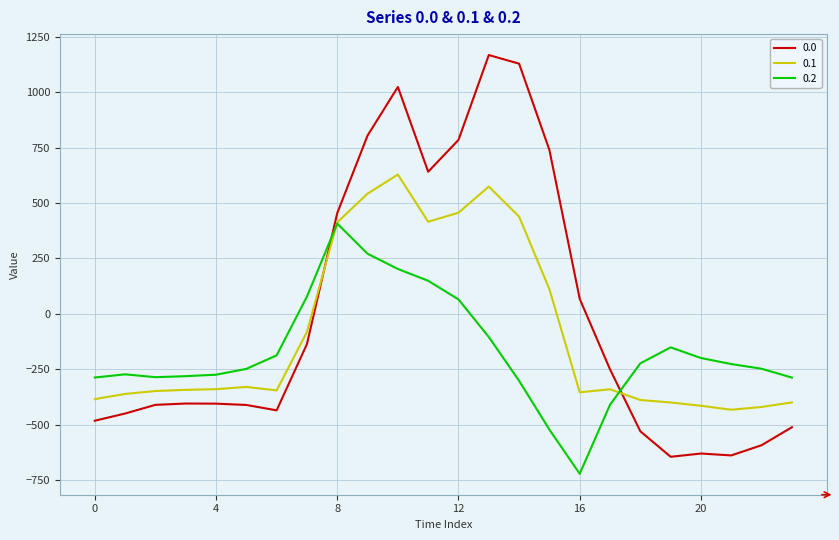

True or false: 0.1 has more than 2 interior local peaks.

True